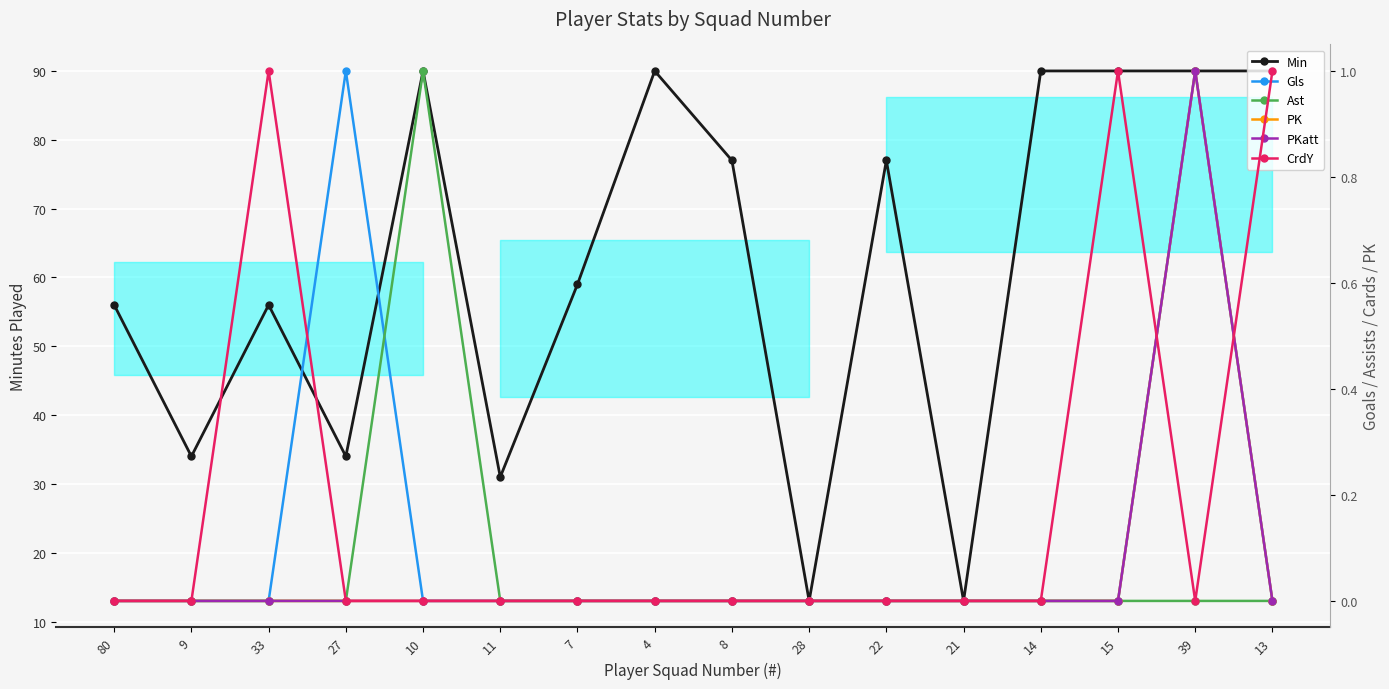

Which series has the largest range (max minus min)?

Min